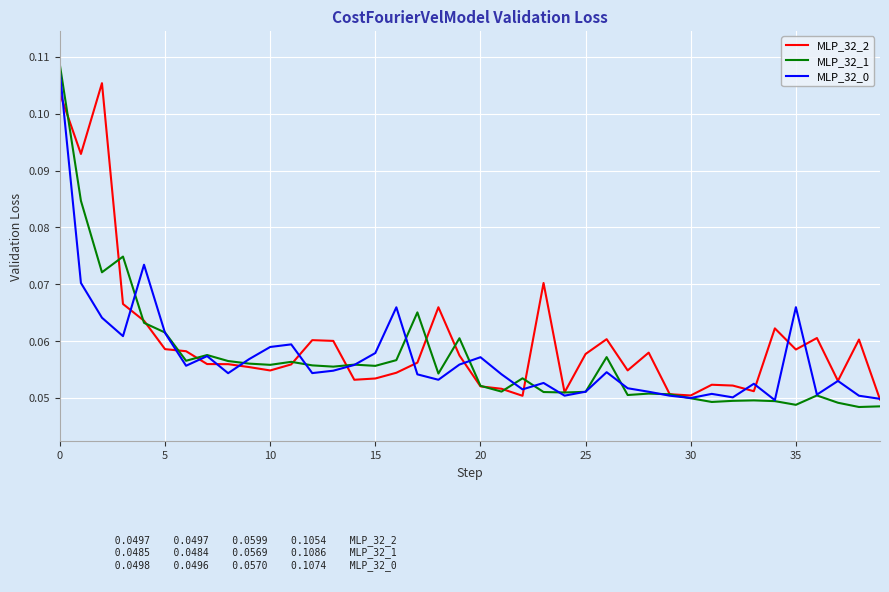

Which series has the largest range (max minus min)?

MLP_32_1